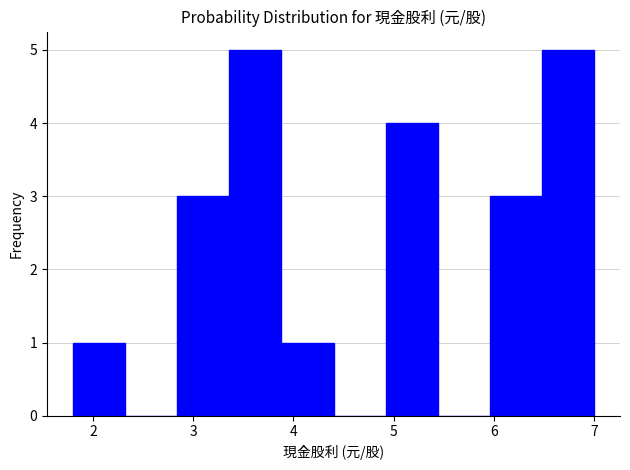

How tall is the bar that spans 6.48 to 7.00 on the x-axis? Neither the bar edges nor the heights are printed on the chart, so give them approximately, as read against the axes.

5